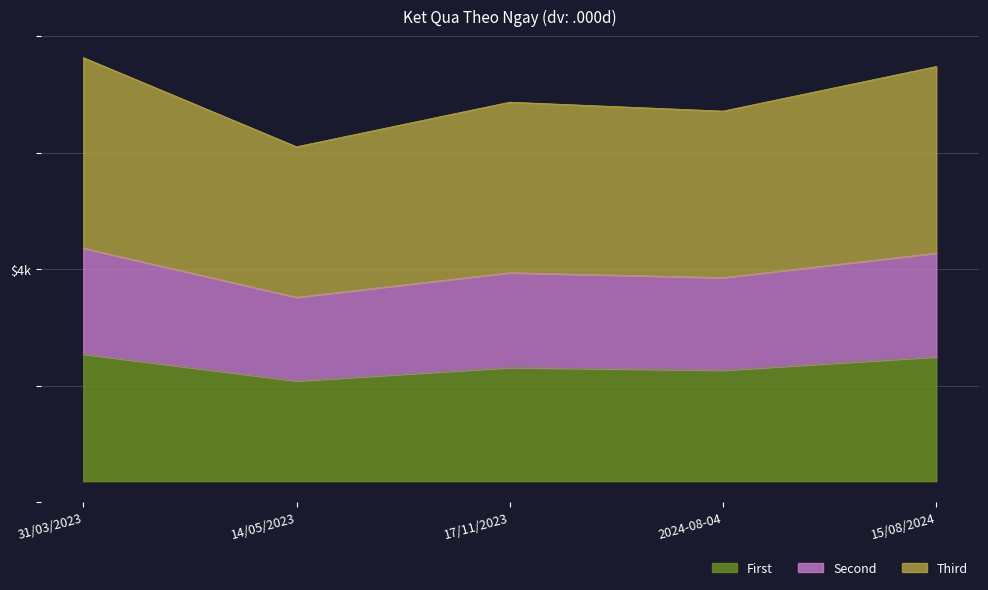

Is it true that the value at 2024-08-04 is 2490?

True